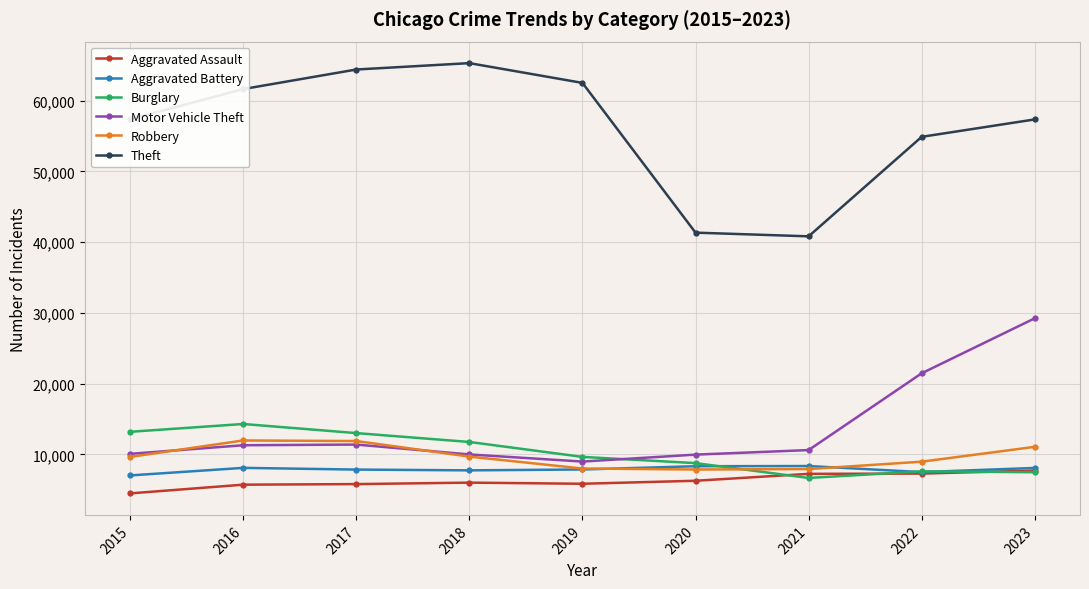

At which label is Motor Vehicle Theft closest to 19101?

2022